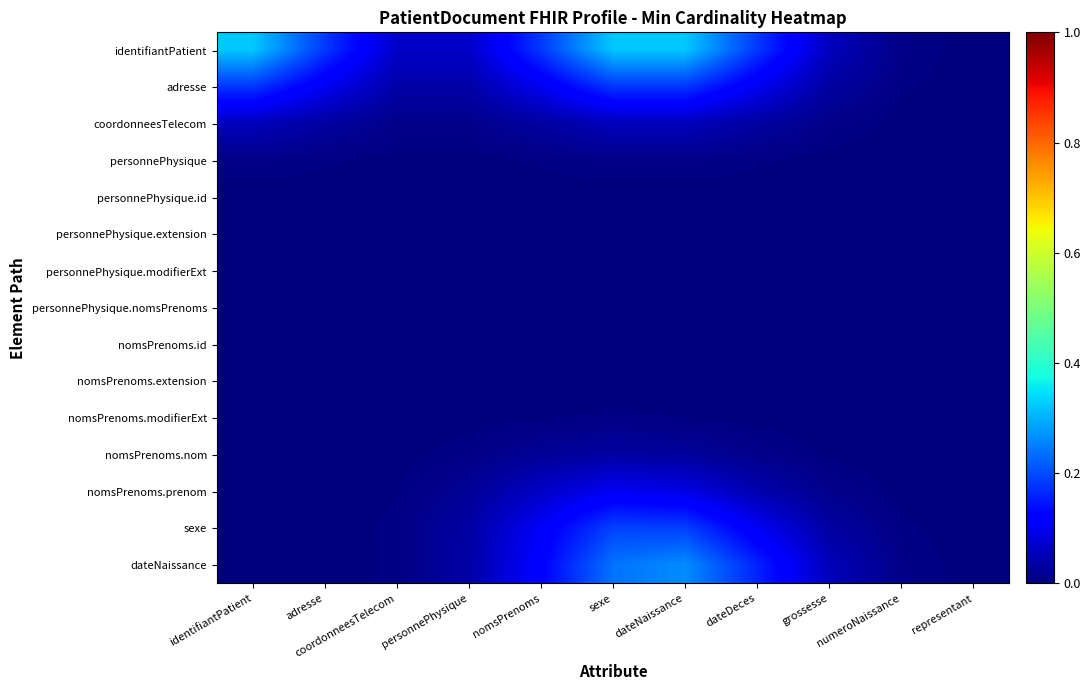

At which category is the sum across all series the highest?

sexe